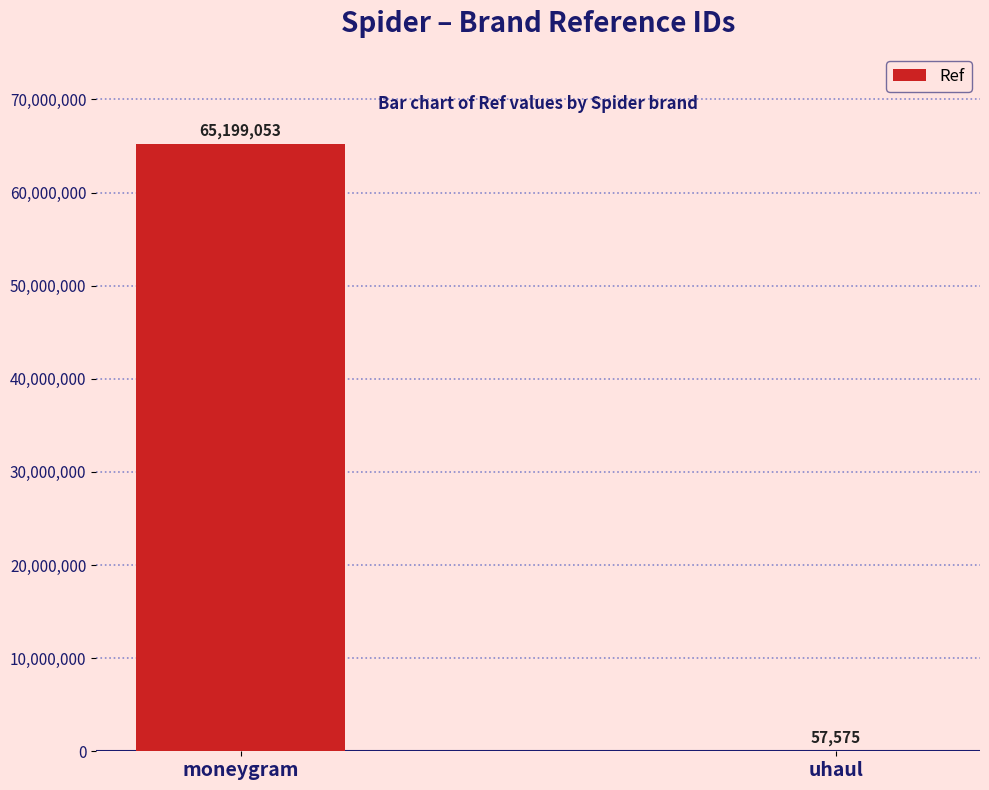

What value does the data have at moneygram?

65199053